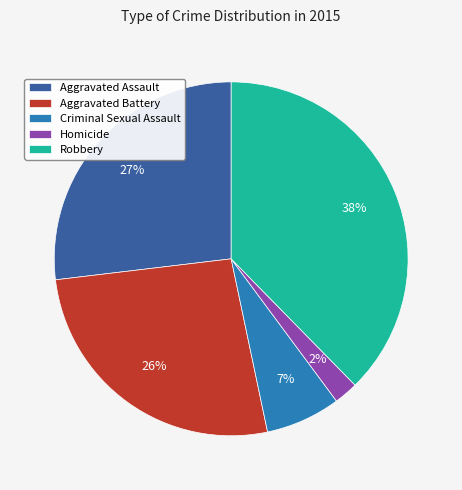

To the nearest percent, what is the difference between the Aggravated Assault and Robbery slice percentages?

11%